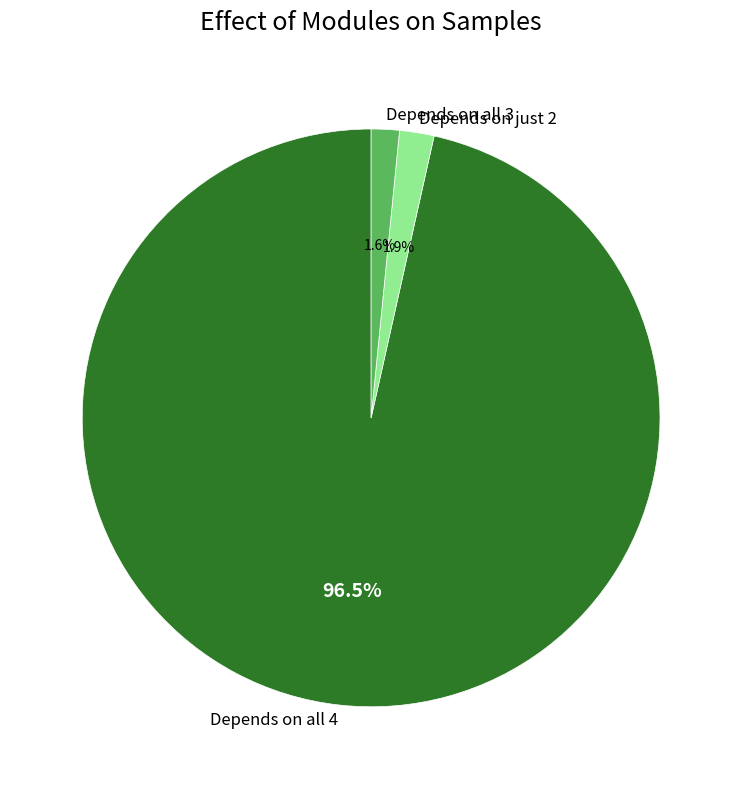

Does Depends on just 2 account for over 50% of the chart?

No